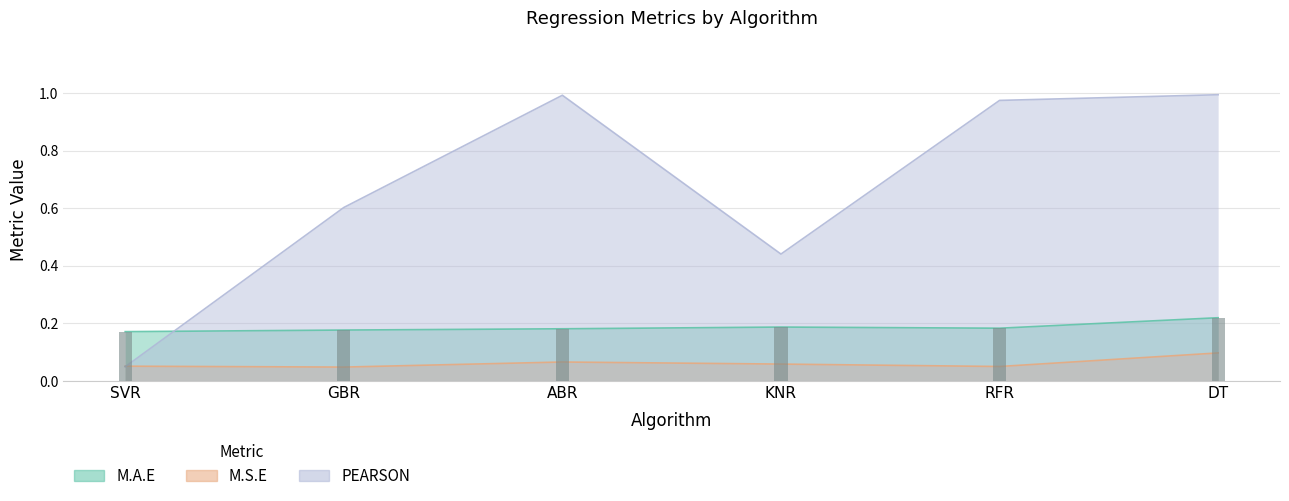

How many groups of bars are there?

6